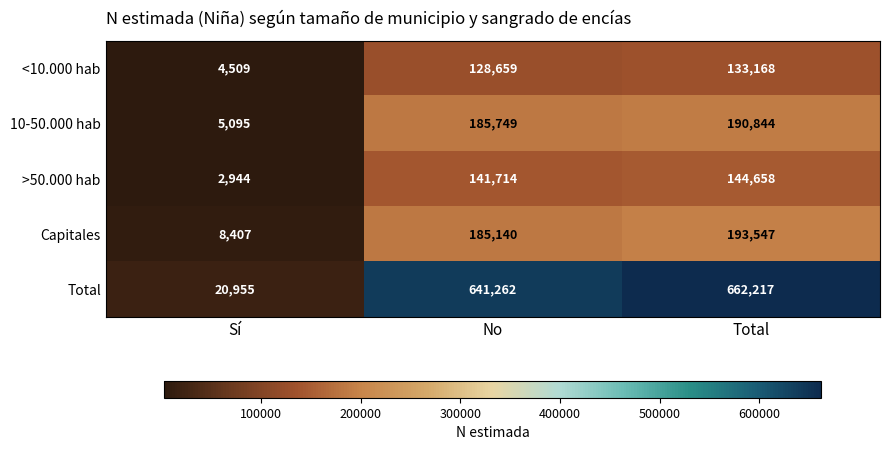

What is the minimum value shown in the chart?

2944